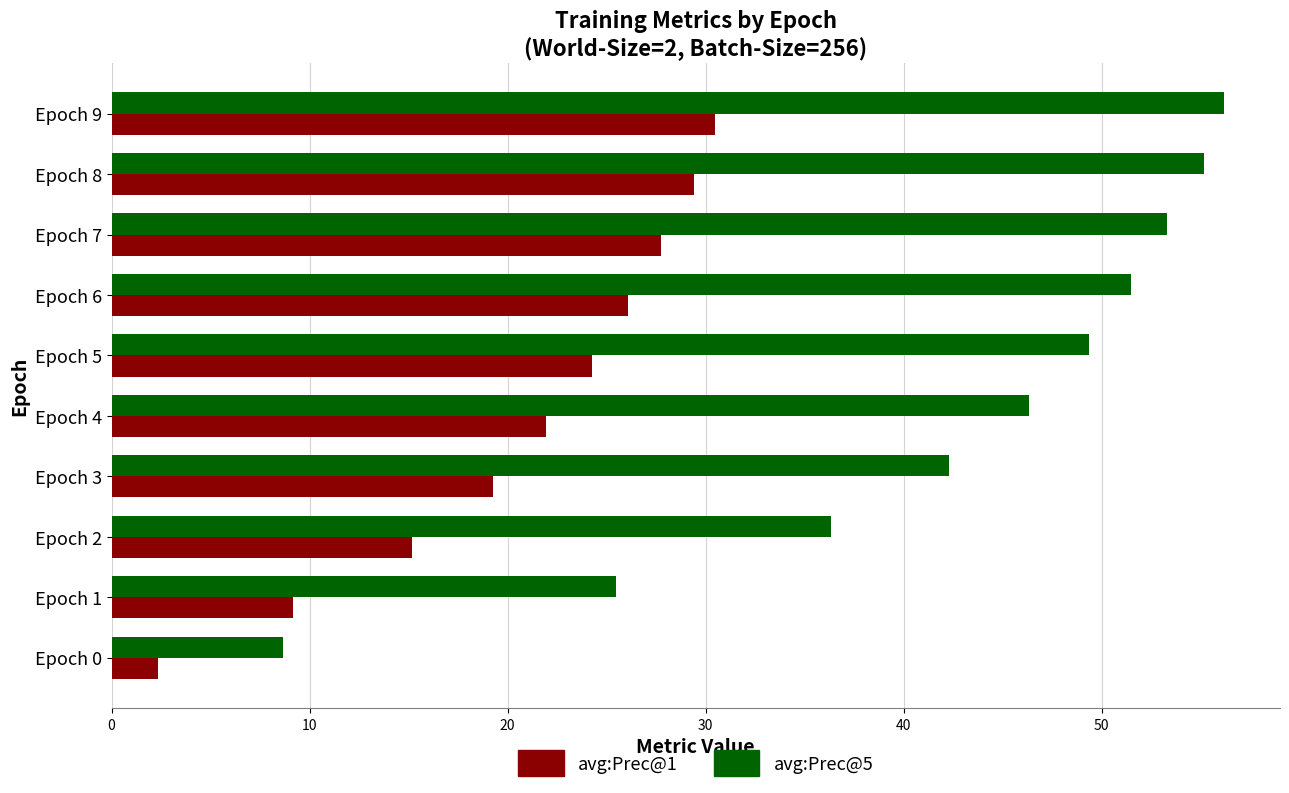

At which label is avg:Prec@1 closest to 16?

Epoch 2